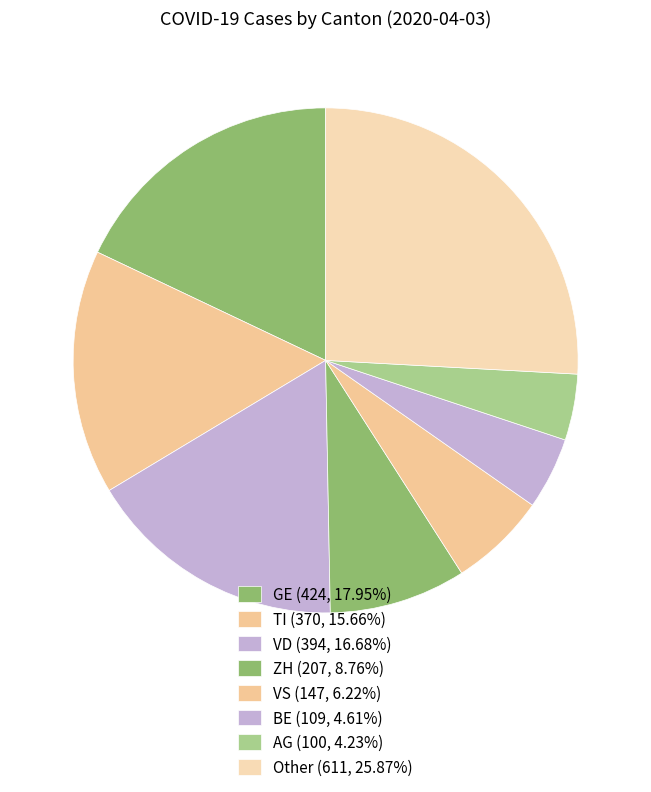

How many slices are in this pie chart?

8